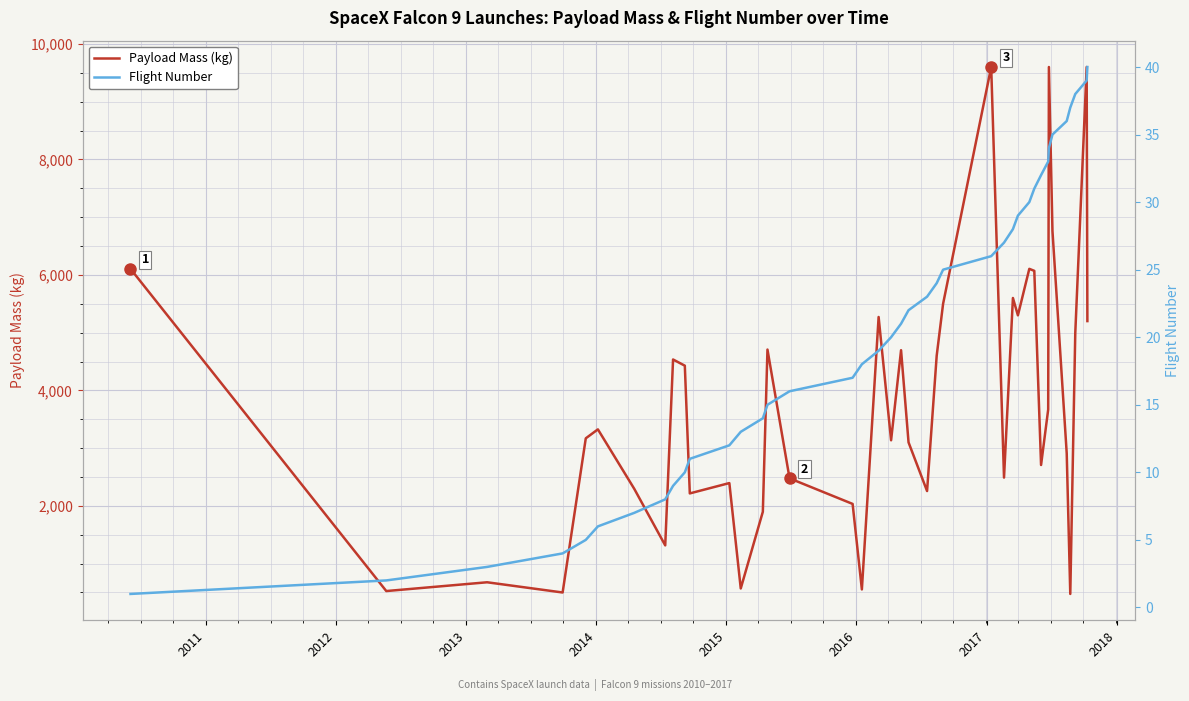

What is the value of the Payload Mass (kg) point at the 29th from the left?

5300.0